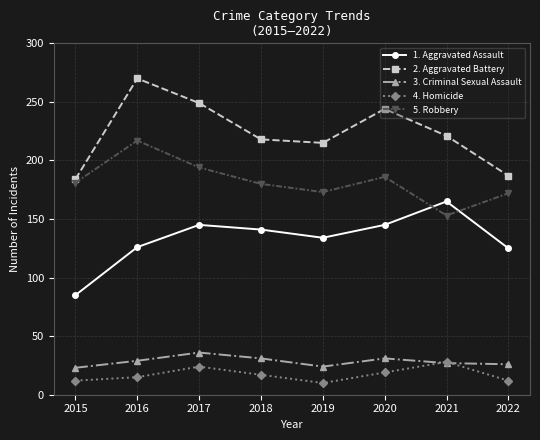

Which series has the widest spread of values?

2. Aggravated Battery